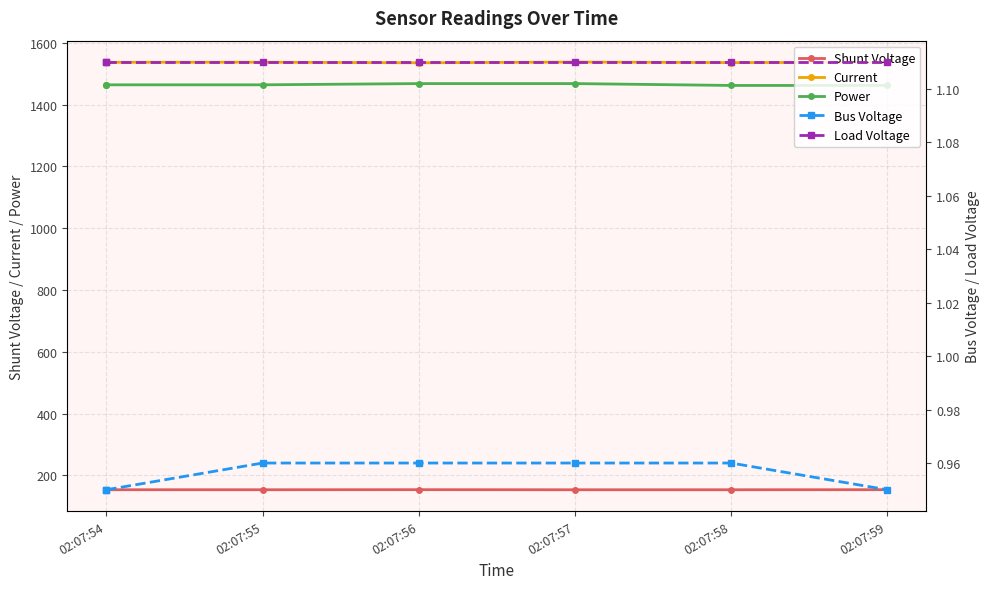

True or false: Load Voltage and Bus Voltage cross at least once.

False